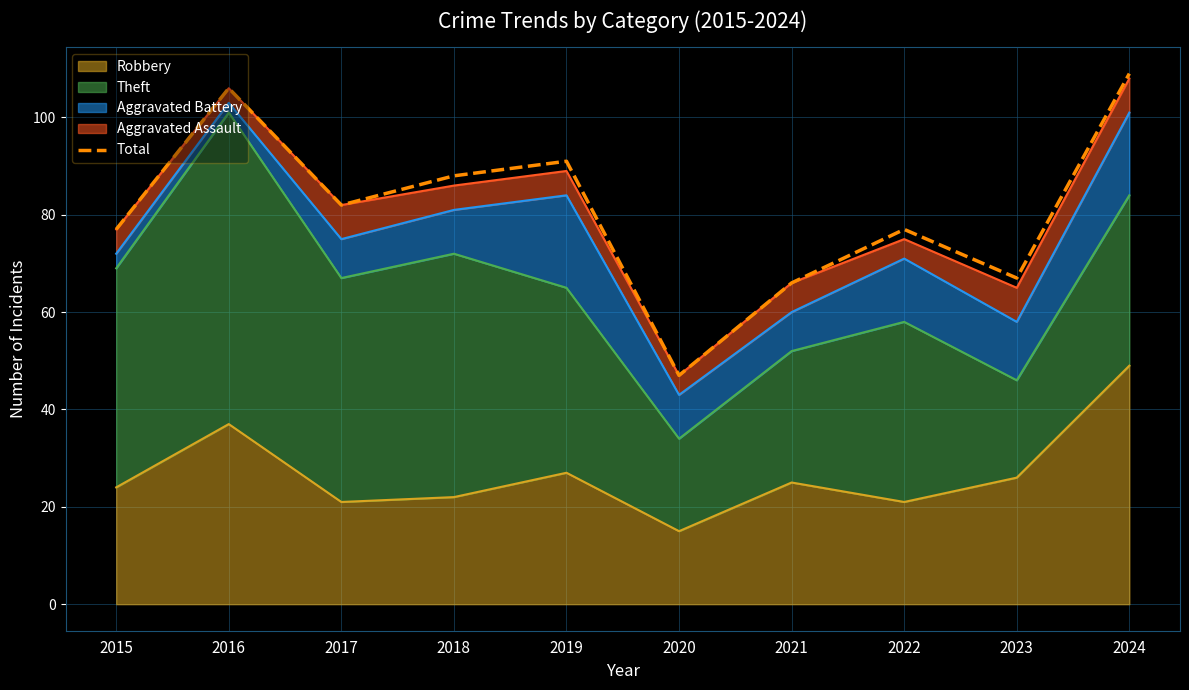

At which label does the data first exceed 82?

2016